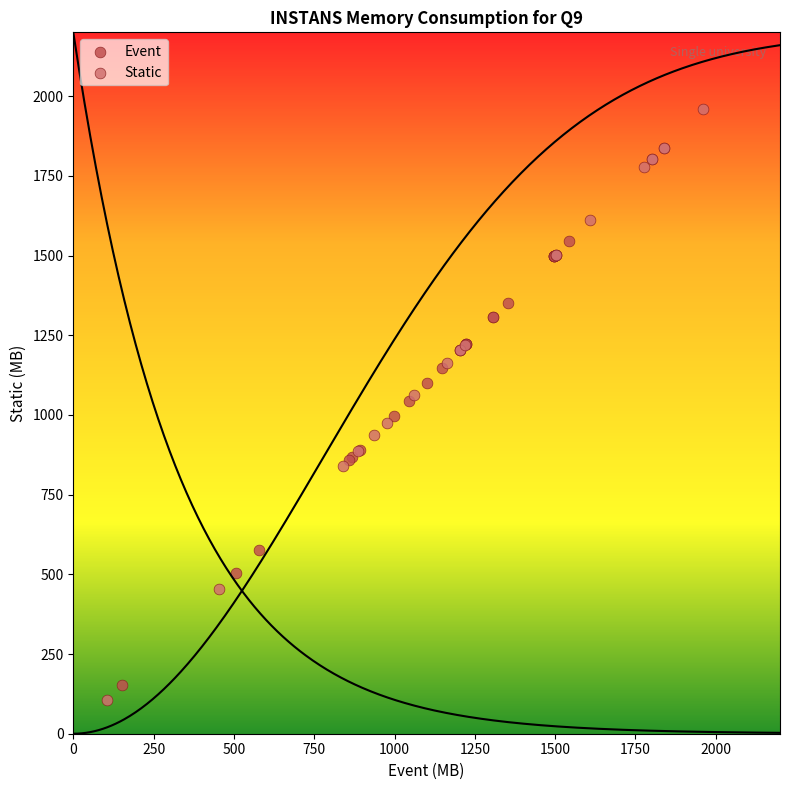

Which series reaches the maximum Y coordinate?

Static